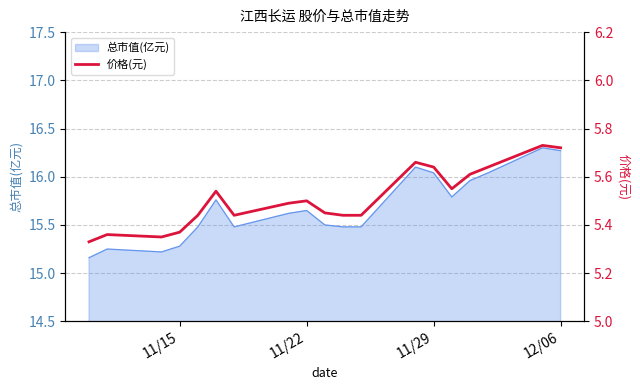

Reading left to right, what are all the values shown in this chart?

5.3	5.4	5.3	5.4	5.4	5.5	5.4	5.5	5.5	5.5	5.4	5.4	5.7	5.6	5.5	5.6	5.6	5.7	5.7